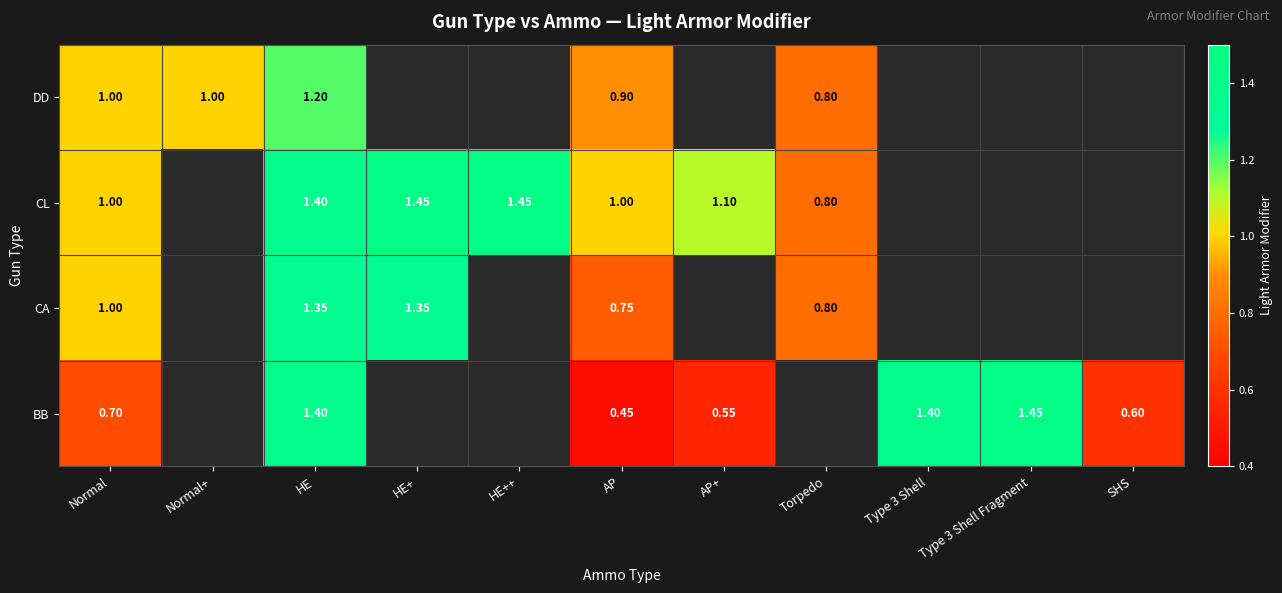

Is the value of BB at Type 3 Shell Fragment greater than the value of DD at AP?

Yes